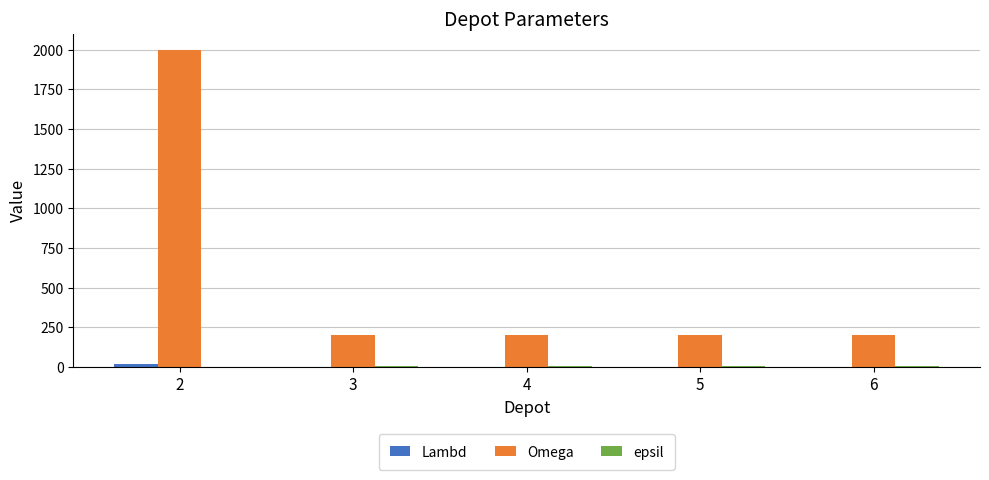

The value of Omega at 5 is 200. True or false?

True